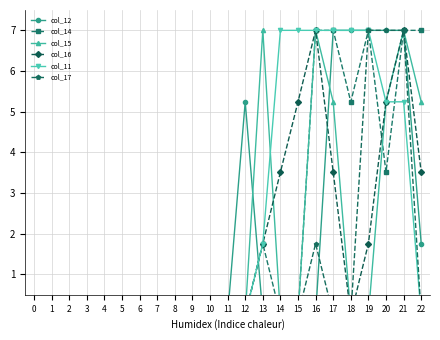

Count the number of categories in the chart.

23